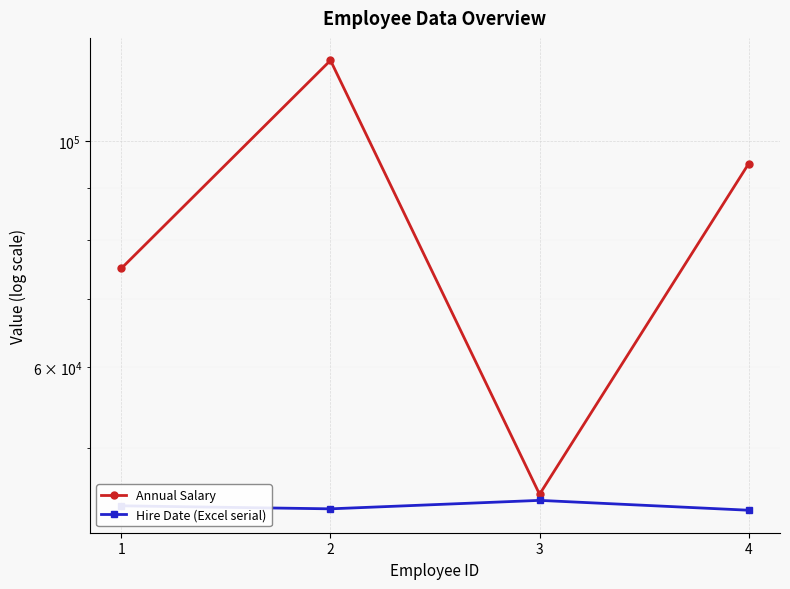

True or false: Annual Salary and Hire Date (Excel serial) intersect in this chart.

False